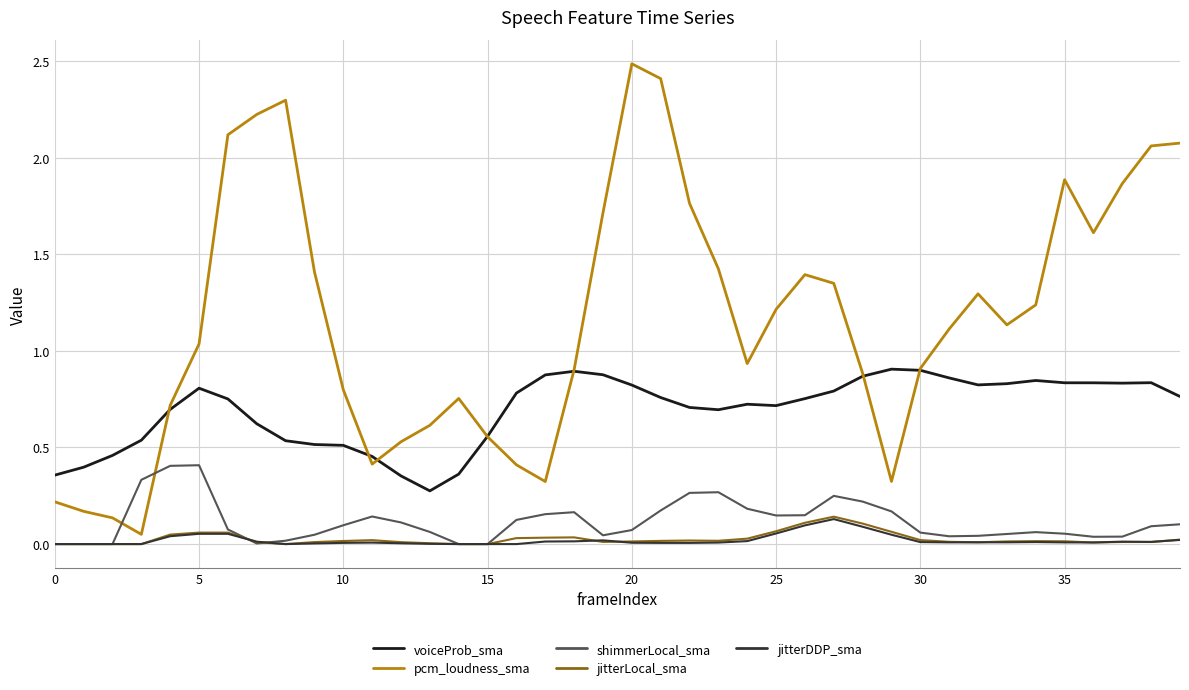

Which series has the largest total across all categories?

pcm_loudness_sma